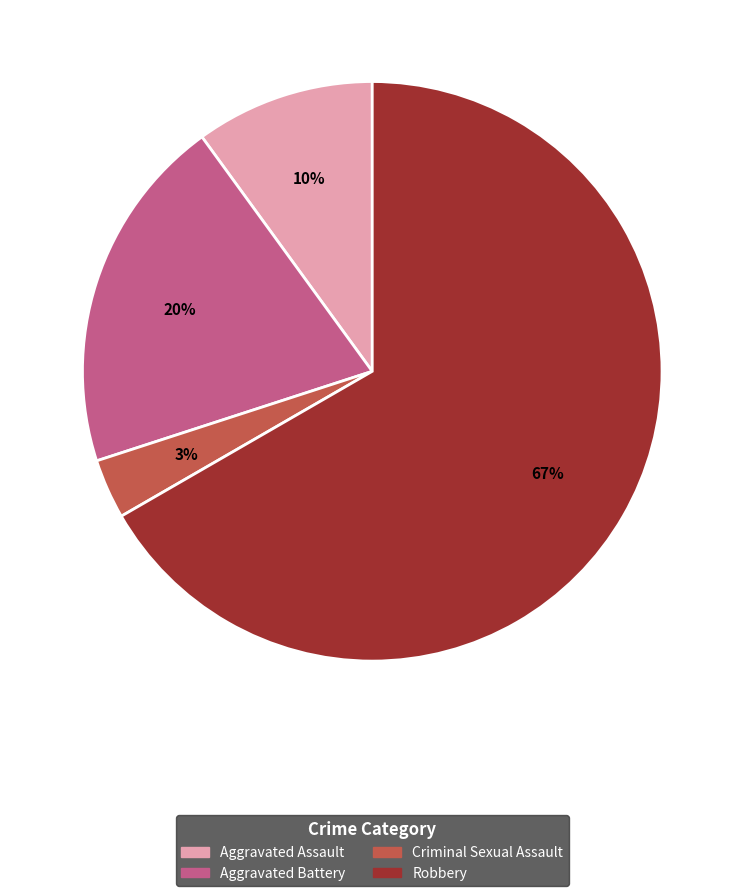

Rank the categories by value from lowest to highest.

Criminal Sexual Assault, Aggravated Assault, Aggravated Battery, Robbery